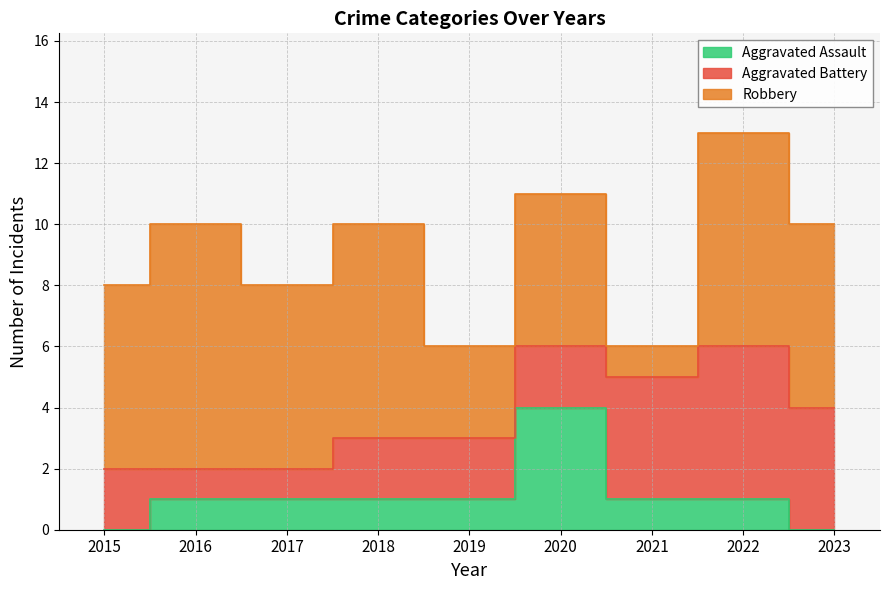

What is the difference between the maximum and minimum values in the Robbery series?

7